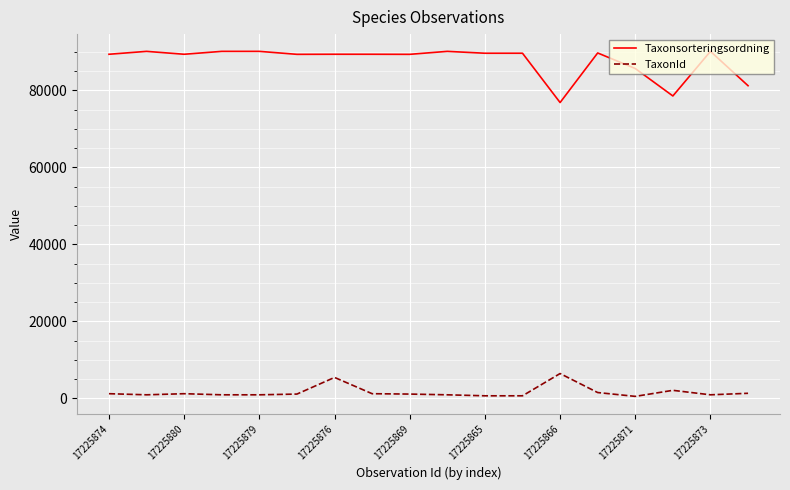

Does the chart display data point markers on the line(s)?

No